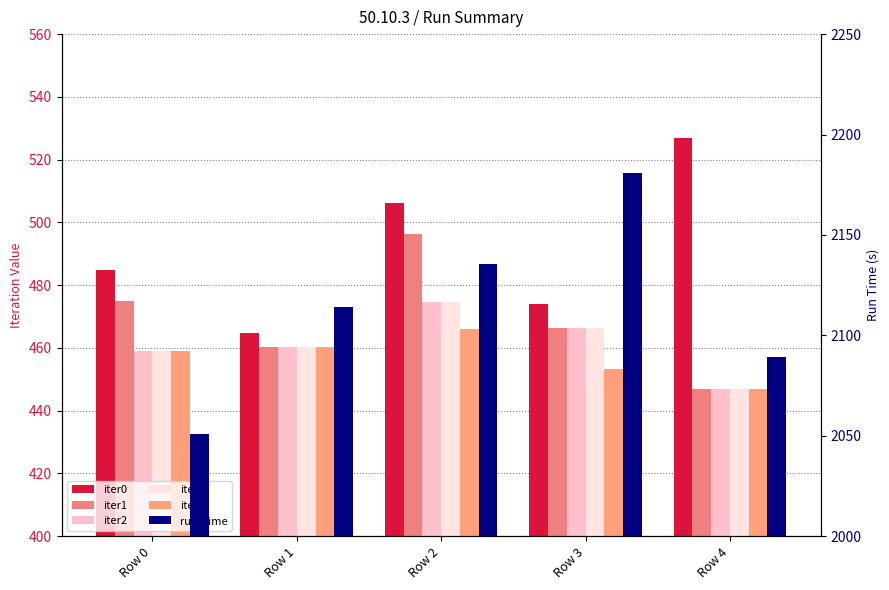

What are all the series names shown in the legend?

iter0, iter1, iter2, iter3, iter4, run_time